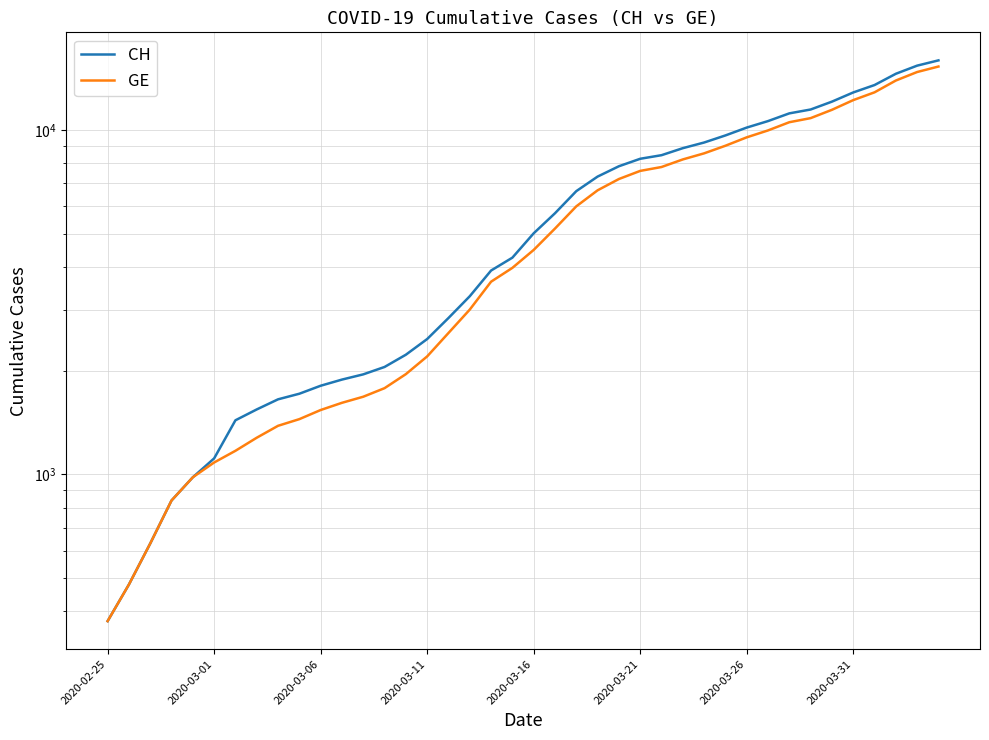

What position from the left is 37?

38